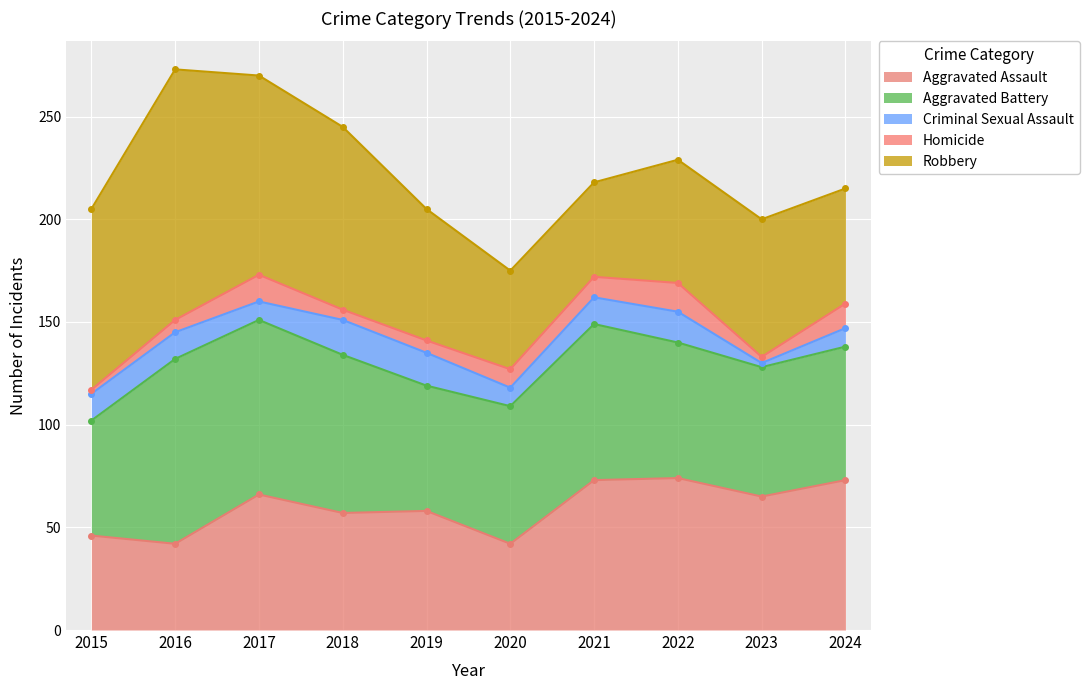

True or false: Aggravated Assault has a value of 75 at 2018.

False